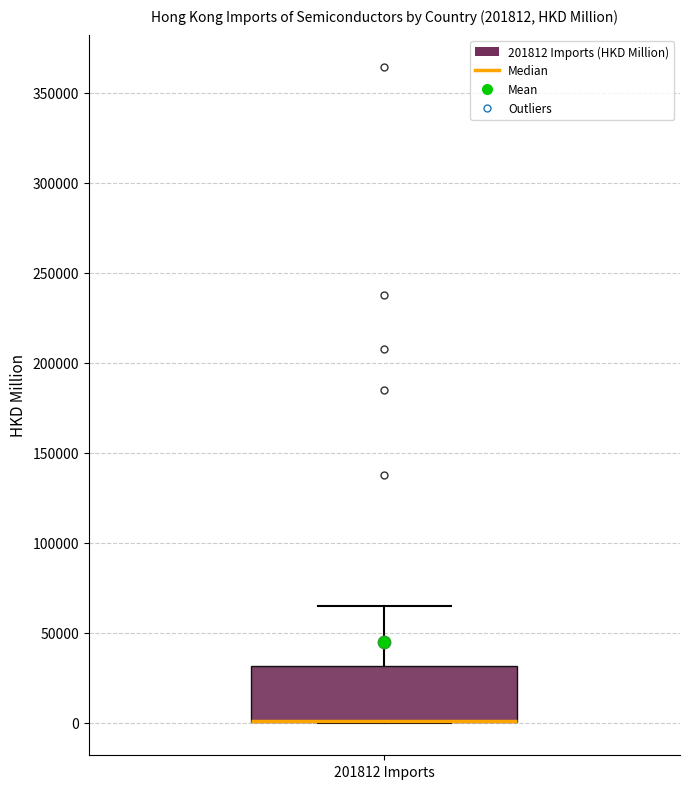

Transcribe this box plot: give where the median line is, the range the box spans, and where the two whiskers end, as read against the y-axis. The values are not printed on the chart, so give them approximately, as read against the axis.

median 0 (drawn on the box's lower edge), box 0 to 30000, whiskers 0 to 65000